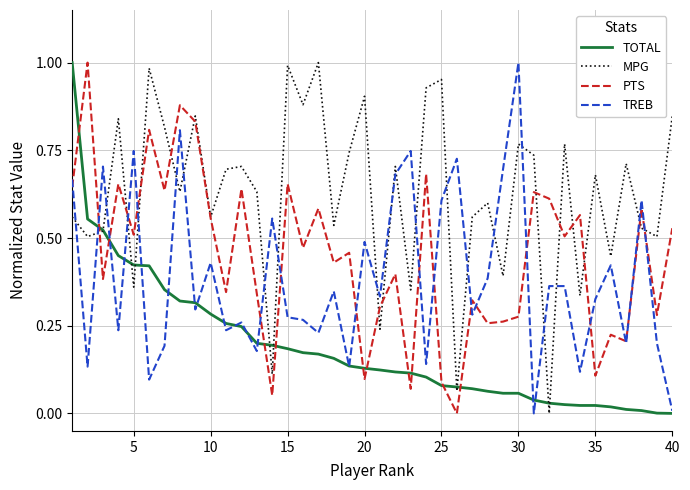

True or false: TREB and MPG intersect in this chart.

True